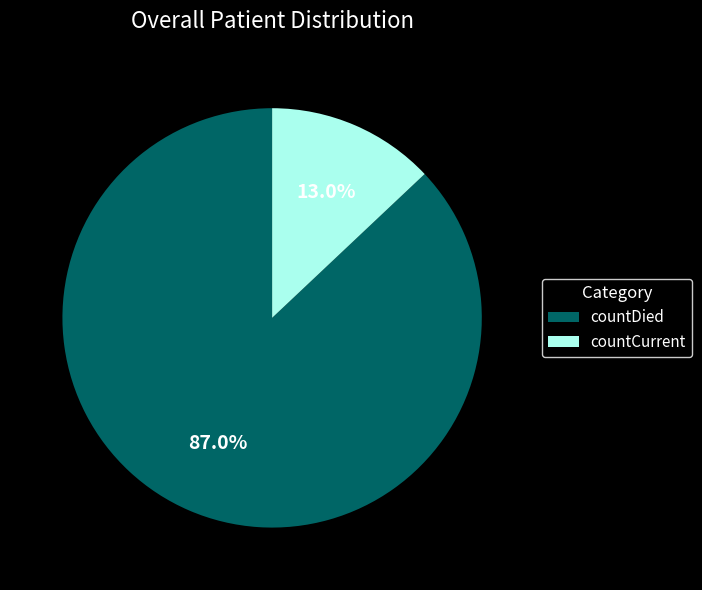

To the nearest percent, what portion does countDied represent?

87%